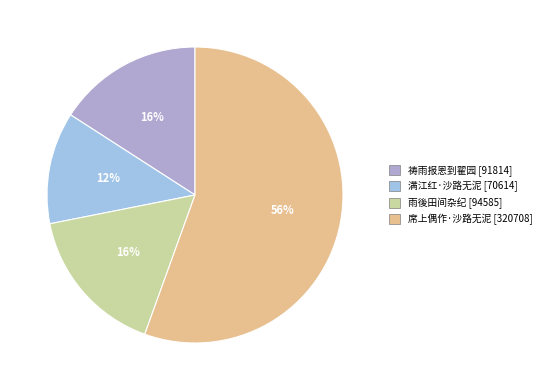

To the nearest percent, what portion does 祷雨报恩到翟园 [91814] represent?

16%